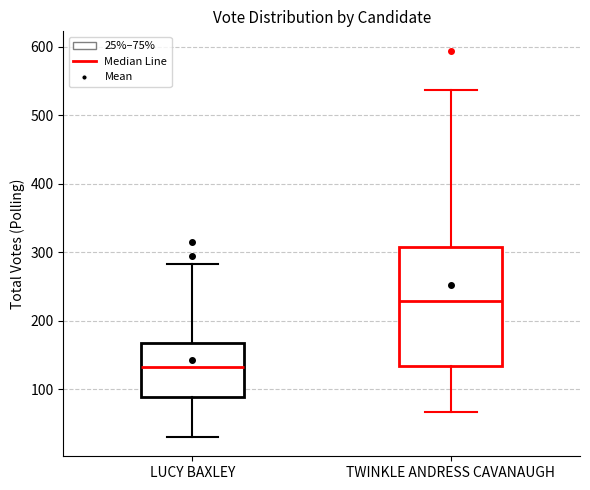

Which box's median line is the lowest?

LUCY BAXLEY